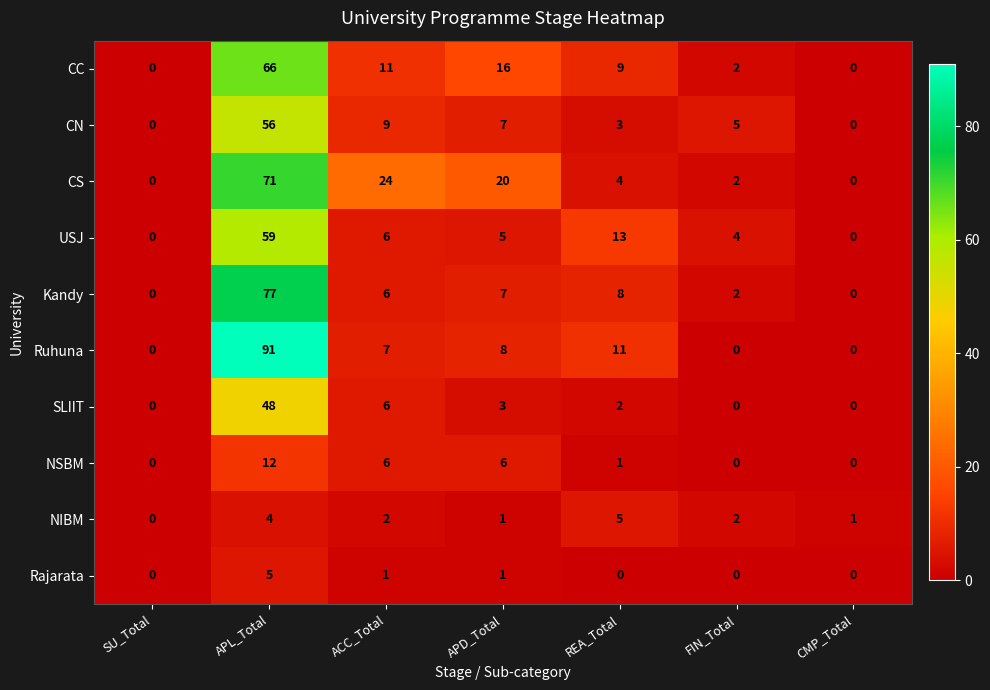

The value of Rajarata at APL_Total is 2. True or false?

False